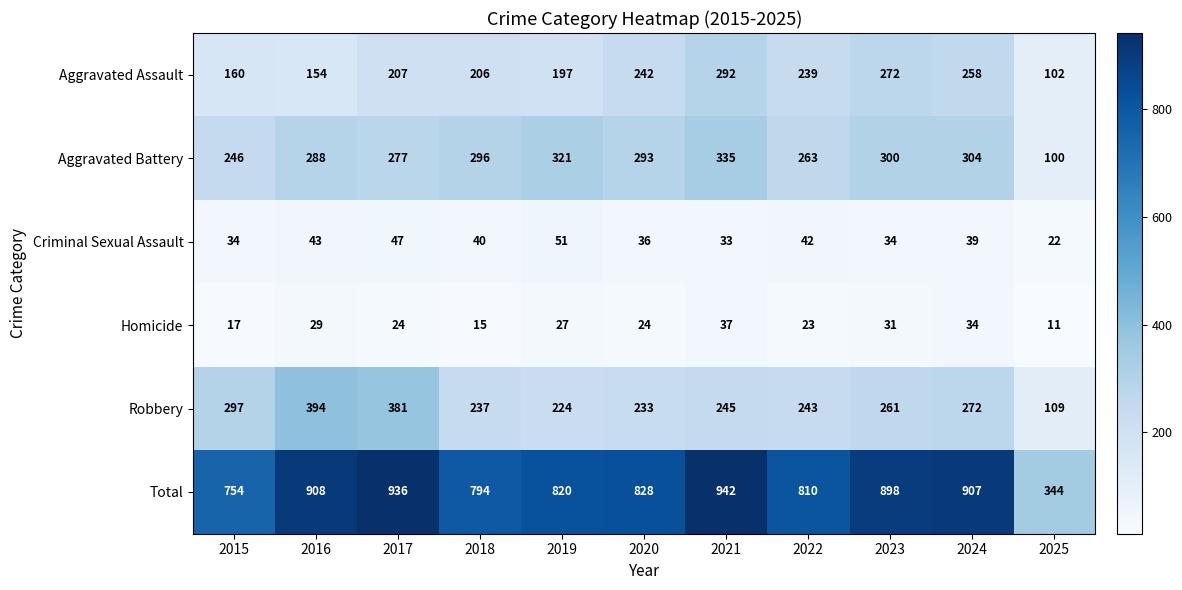

At which category does the chart reach its minimum across all series?

2025